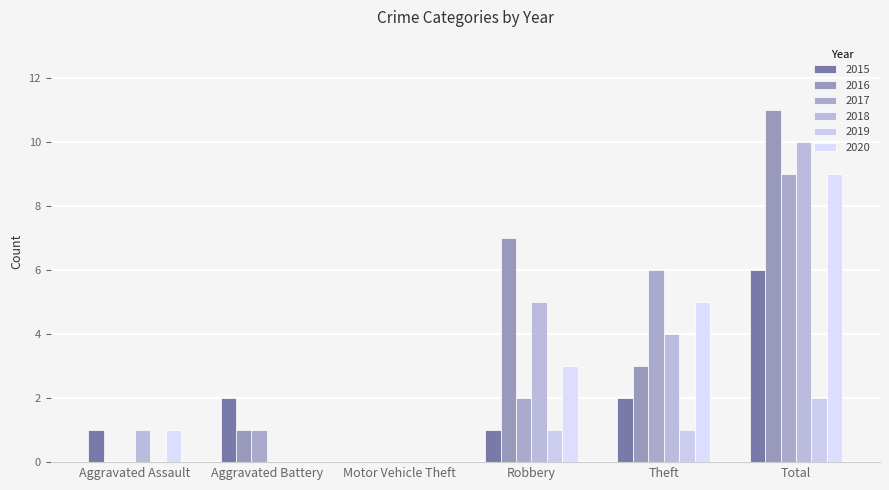

At which category is the sum across all series the highest?

Total